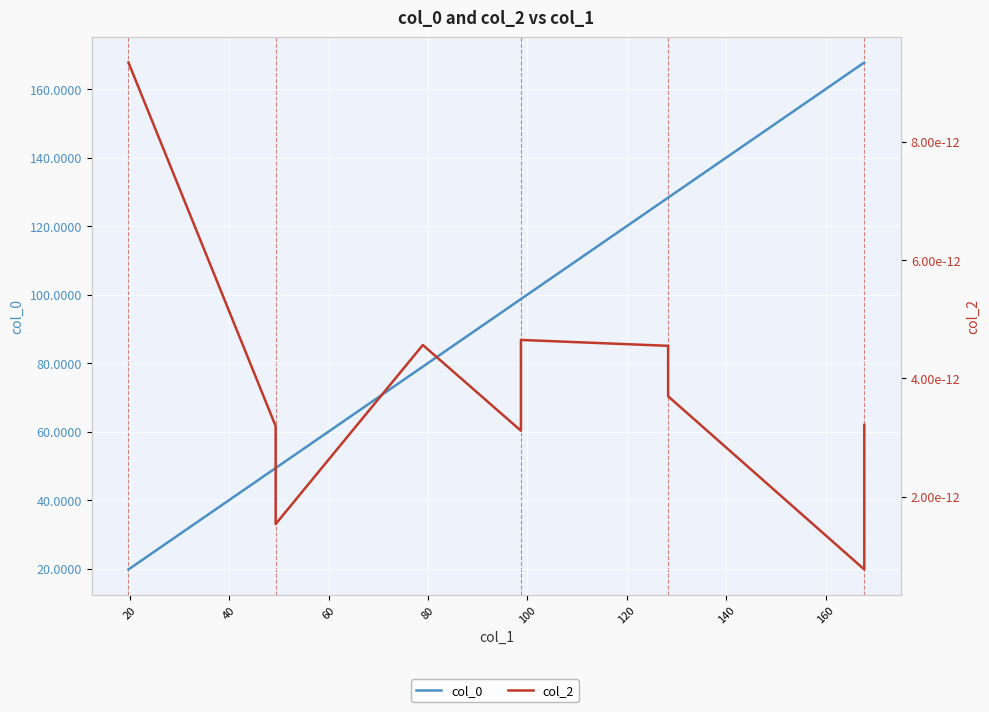

List the series in order of their peak value, highest first.

col_0, col_2